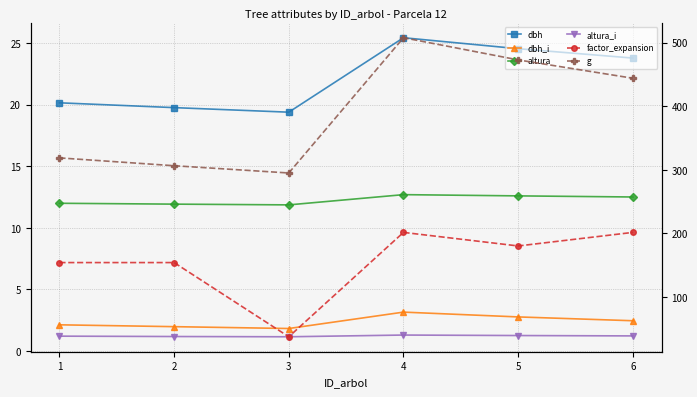

True or false: altura and altura_i cross at least once.

False